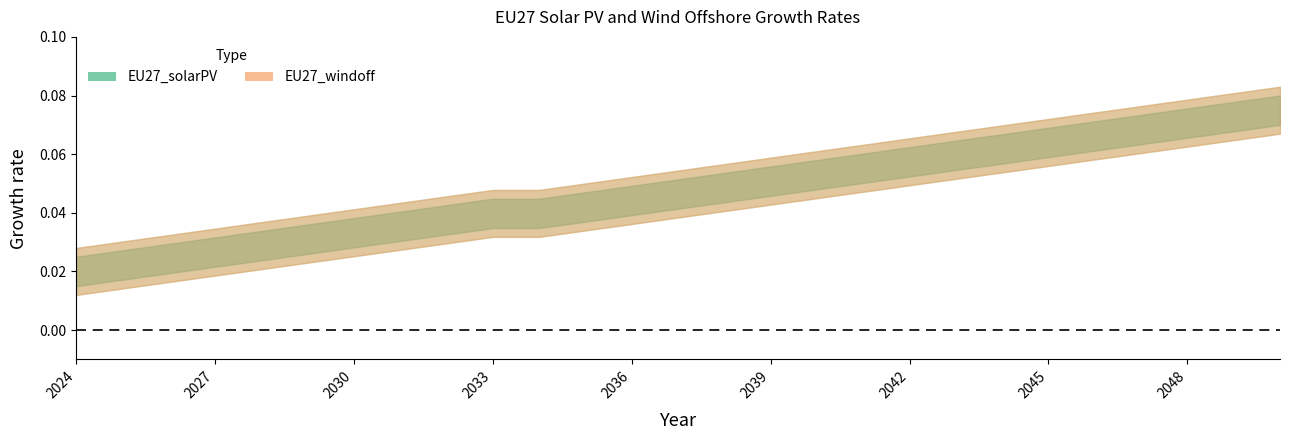

Count the EU27_solarPV values in the range 0 to 1.

27